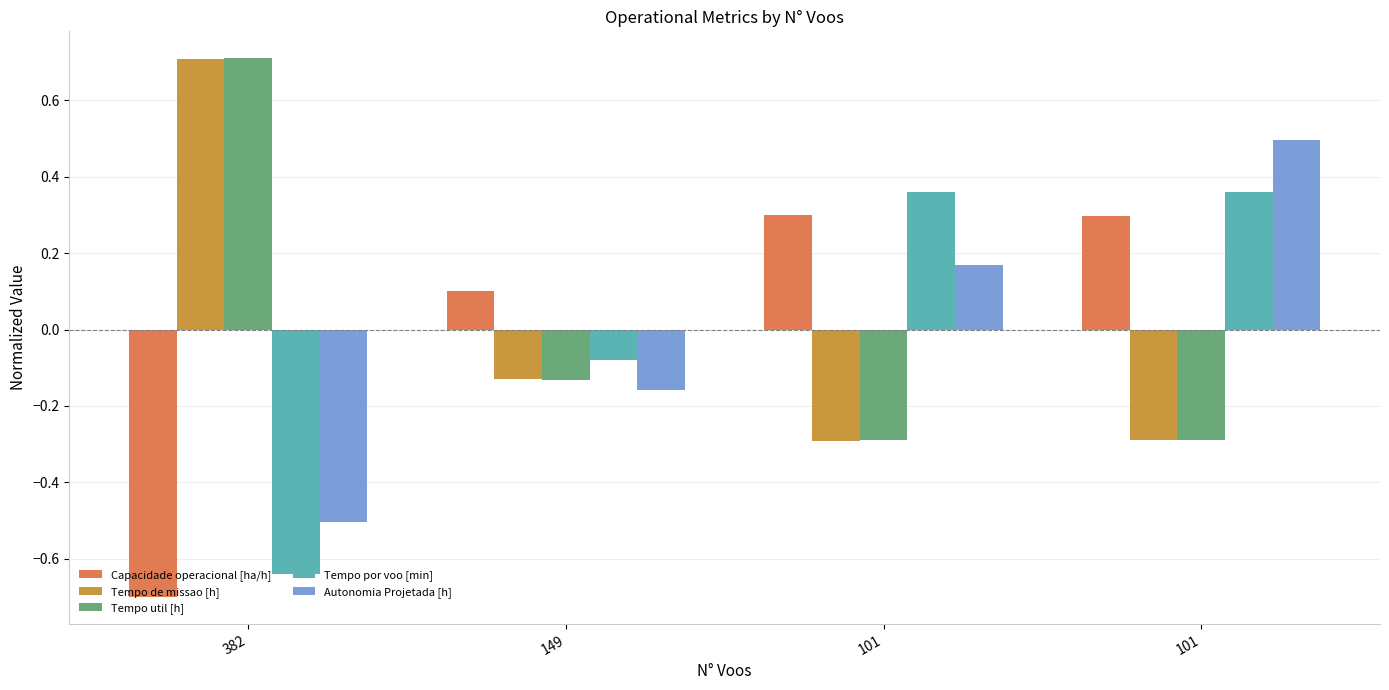

Is it true that Autonomia Projetada [h] equals -0.2 at 149?

True